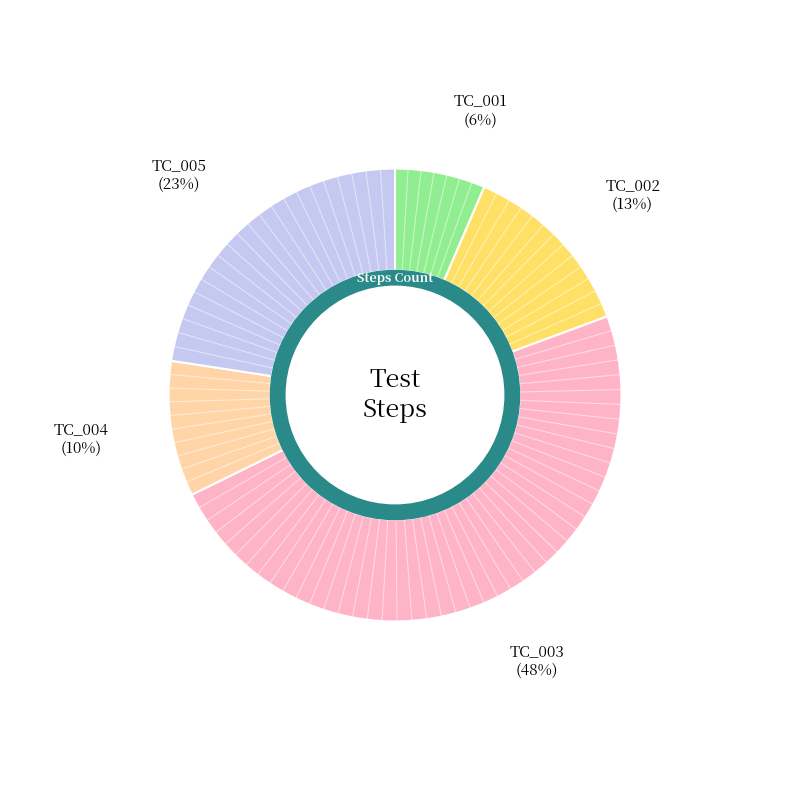

Is TC_004 the majority of the pie?

No